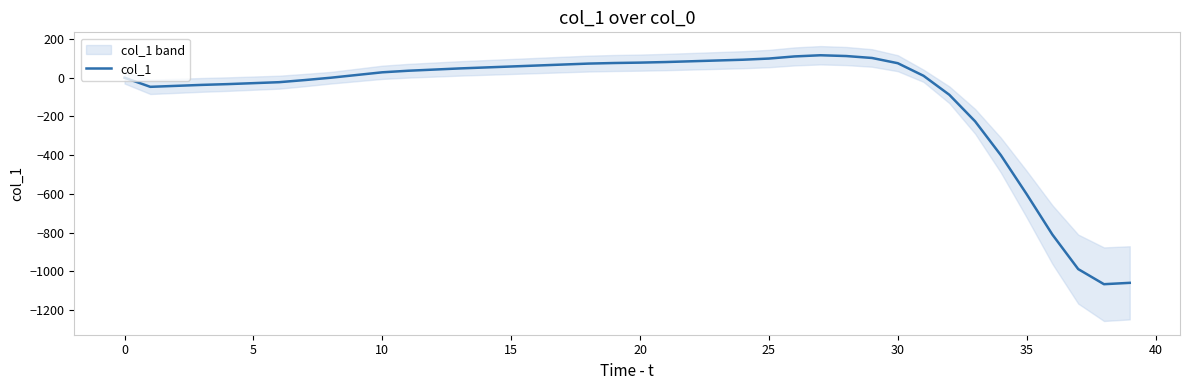

What is the value of the 4th point from the left?

-37